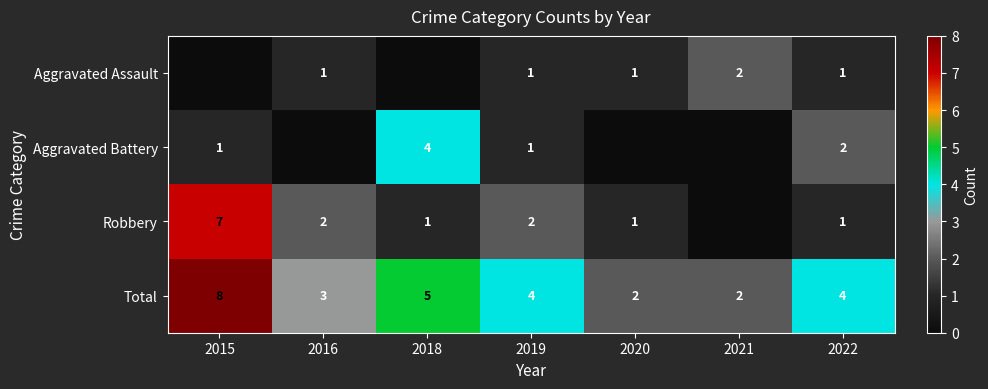

What is the sum of the Aggravated Assault values at 2021 and 2022?

3